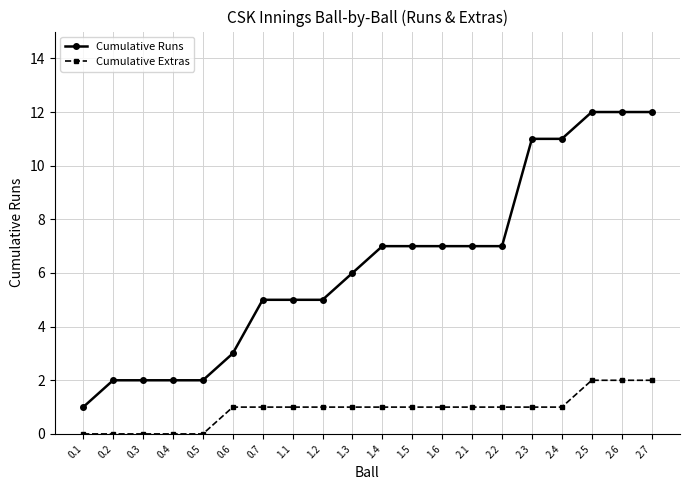

What is the label of the 17th point from the left?

2.4